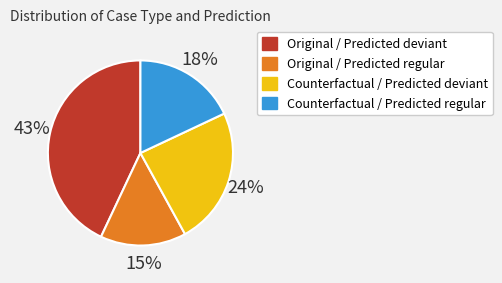

To the nearest percent, what is the difference between the largest and smallest slice percentages?

28%